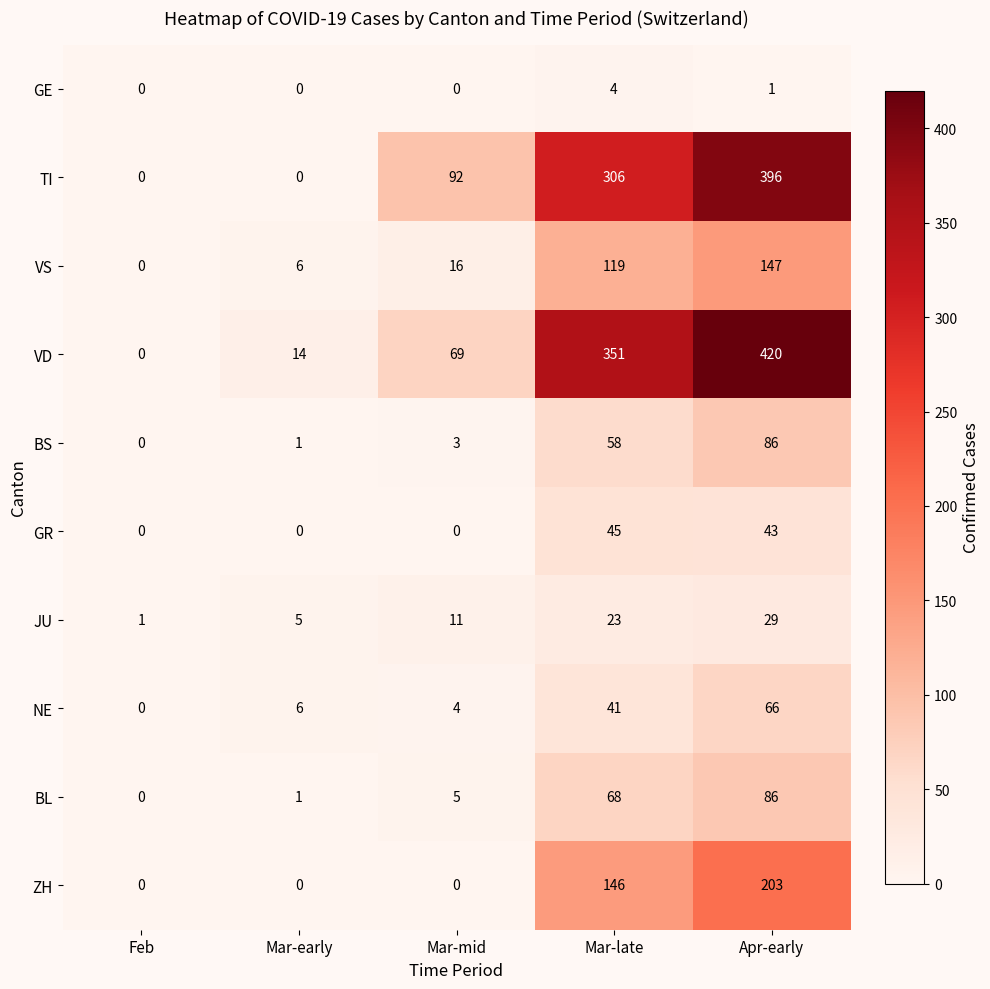

What is the difference between the second highest and minimum values in the BS series?

58